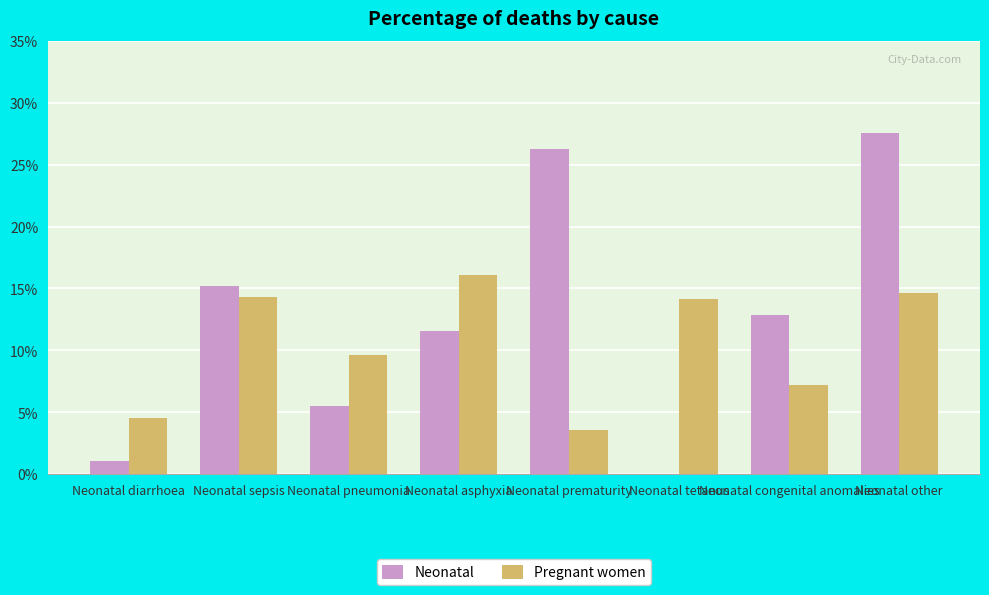

Between Neonatal pneumonia and Neonatal asphyxia, which series saw the biggest shift?

Pregnant women